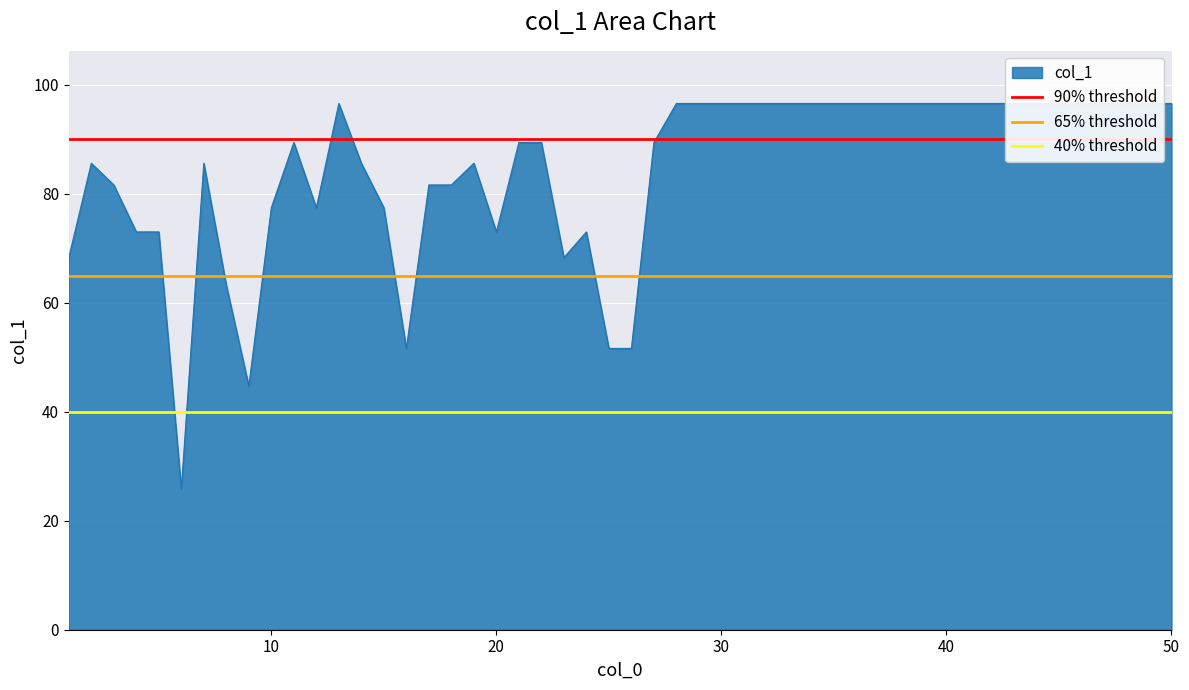

Which series has the largest total across all categories?

90% threshold